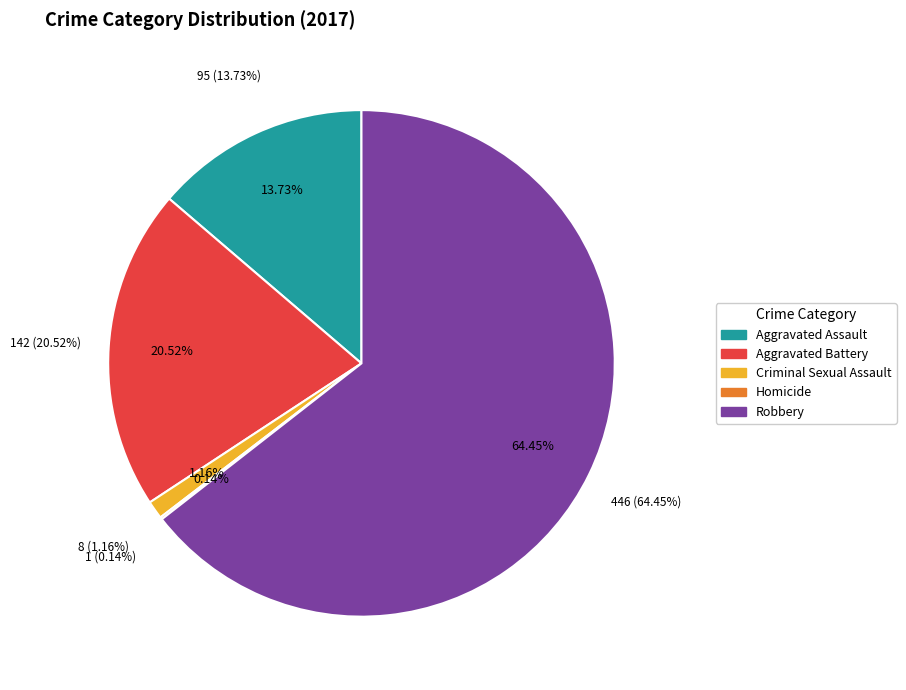

Between Criminal Sexual Assault and Aggravated Assault, which is larger?

Aggravated Assault